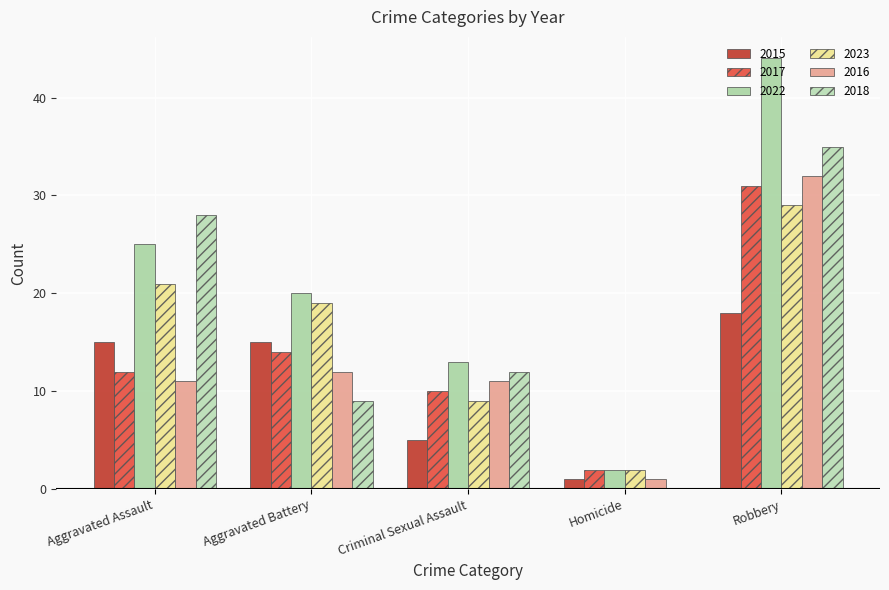

The 2016 series shows 13 at Robbery. True or false?

False